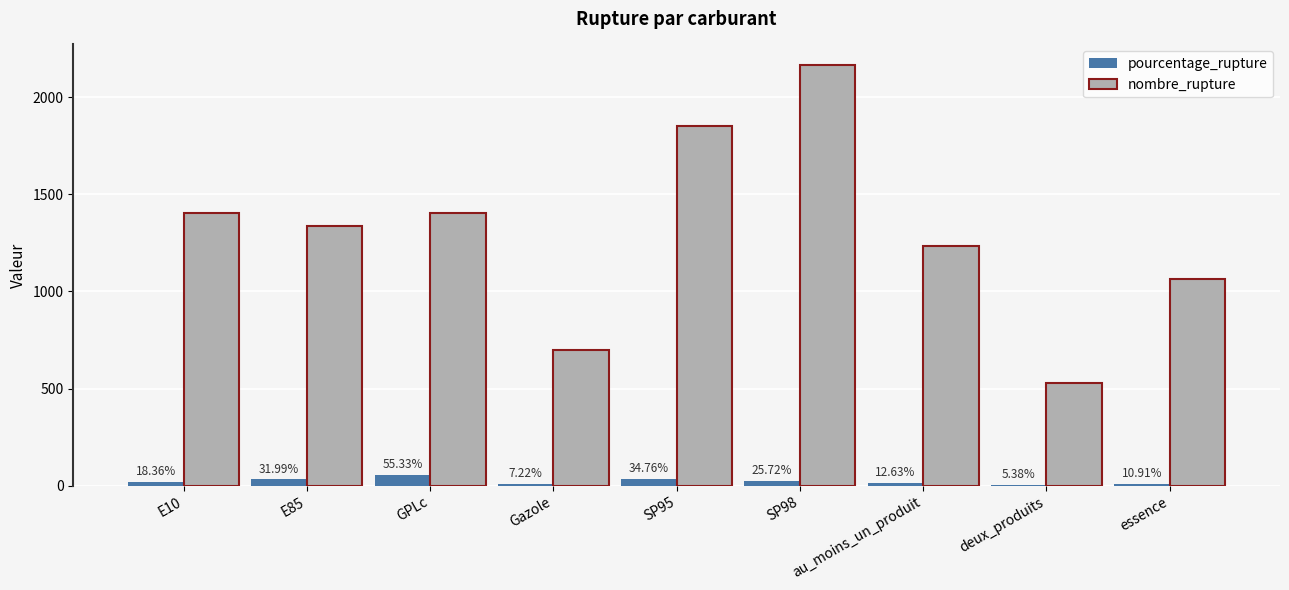

Which series has the largest total across all categories?

nombre_rupture